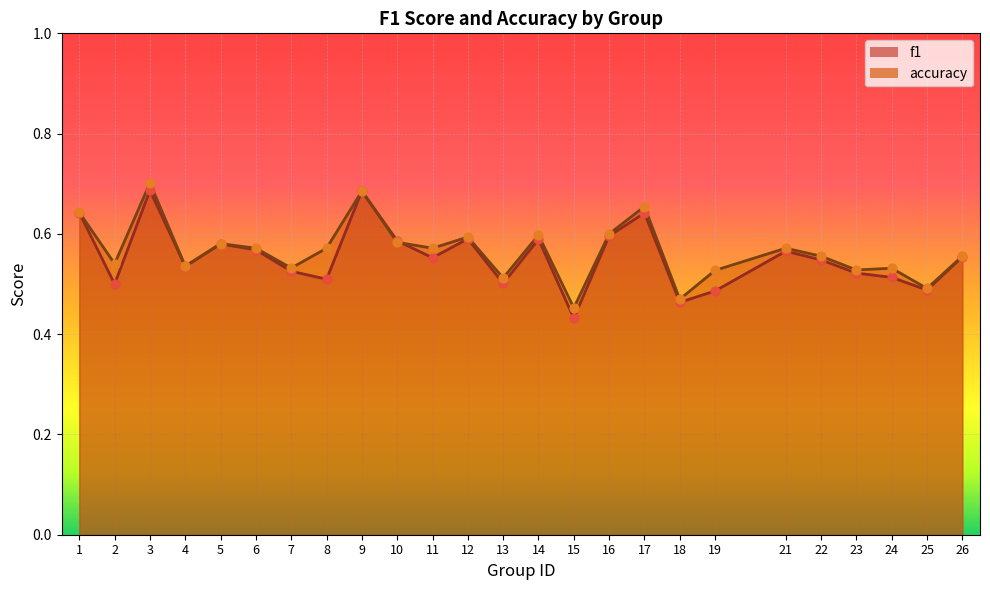

At which category is the sum across all series the highest?

3